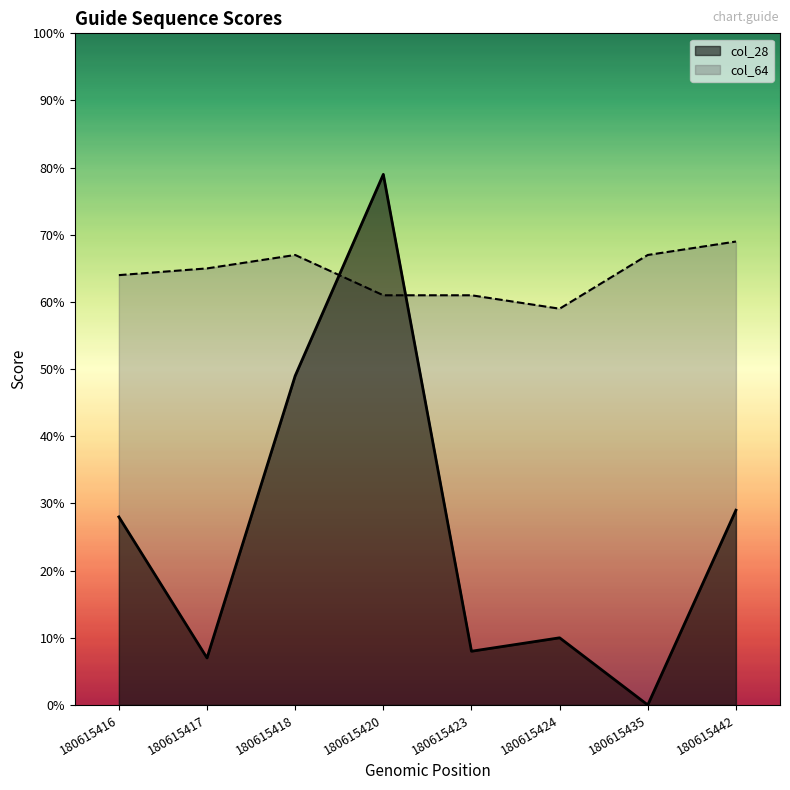

Does the chart display data point markers on the line(s)?

No